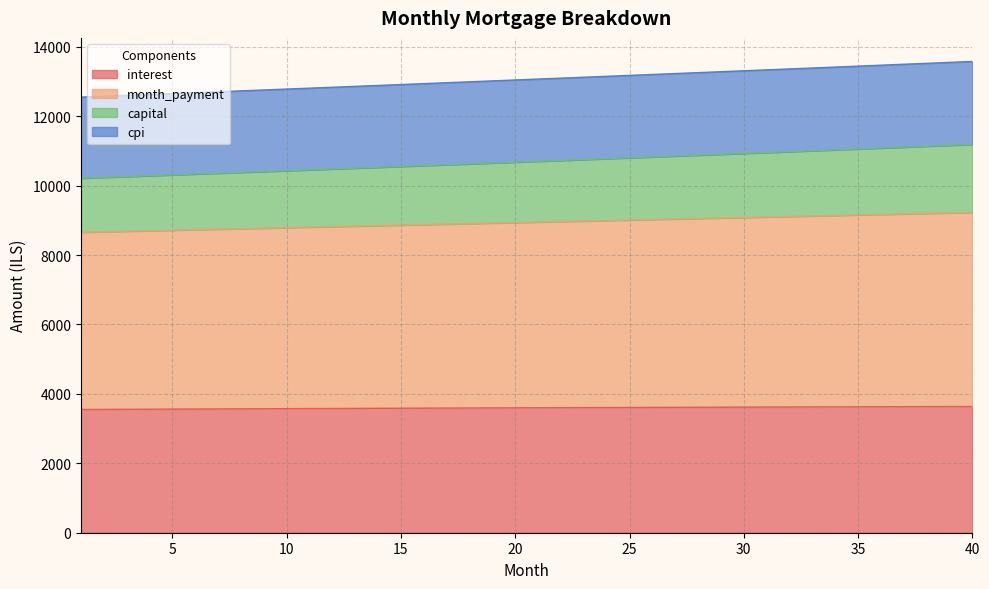

What is the spread (max minus min) of values at 29?

9664.2